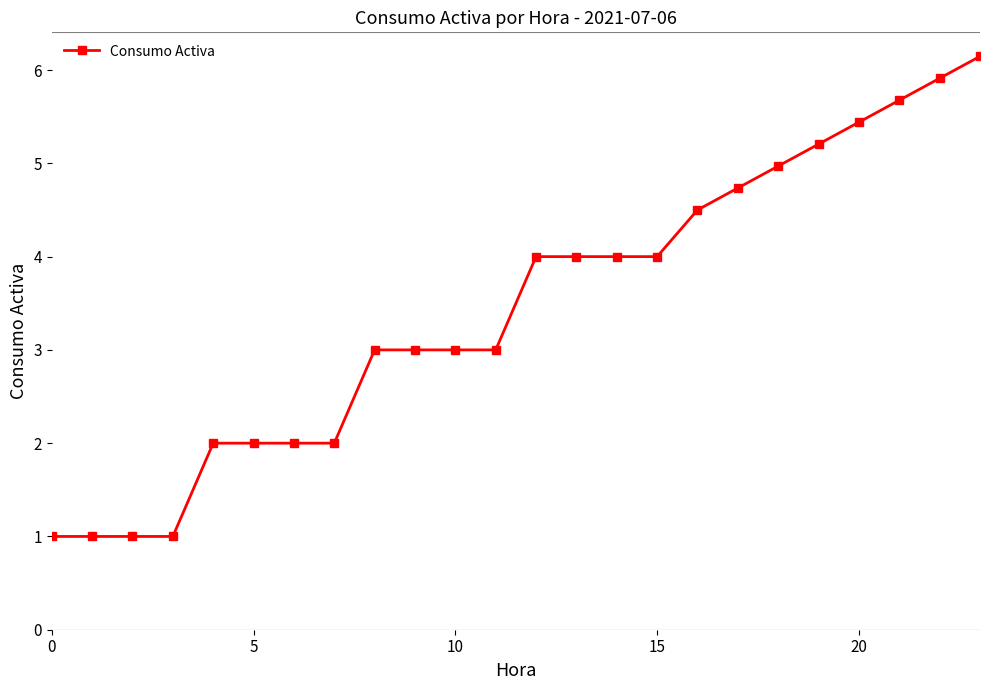

What is the difference between the second highest and minimum values?

4.9